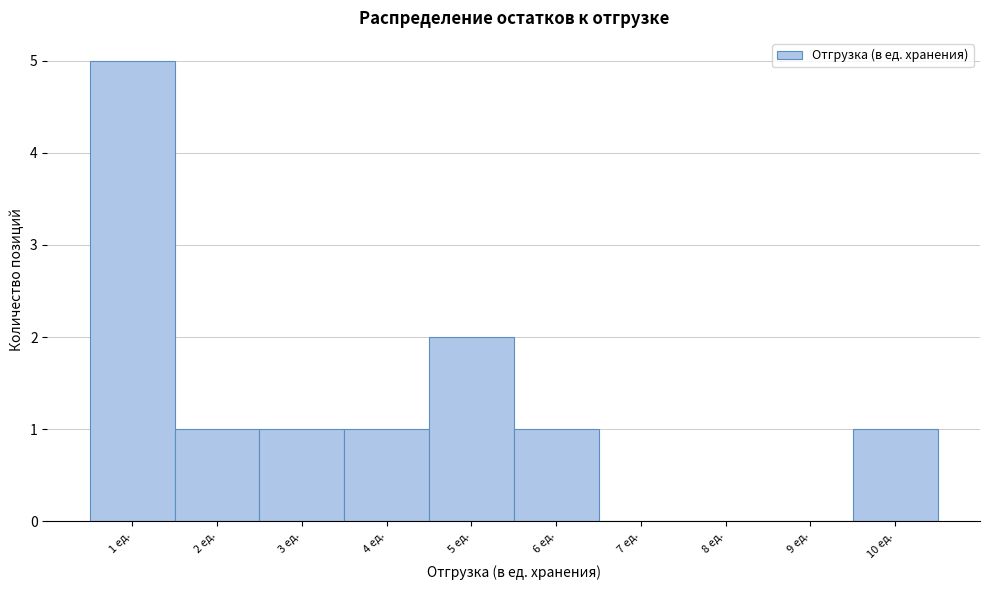

How tall is the bar that spans 2.5 to 3.5 on the x-axis? The values are not printed on the chart, so give them approximately, as read against the axis.

1